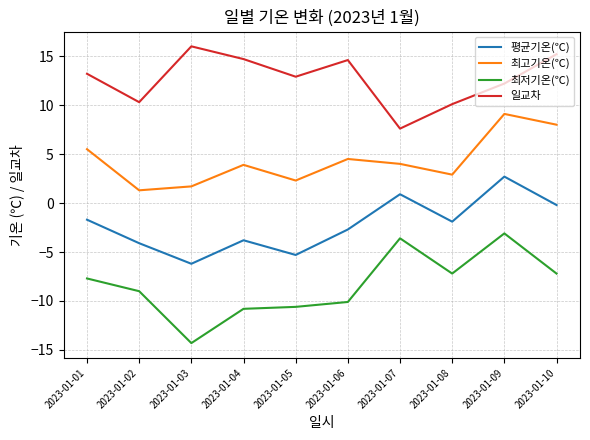

Is the value of 최고기온(℃) at 2023-01-09 greater than the value of 평균기온(℃) at 2023-01-06?

Yes